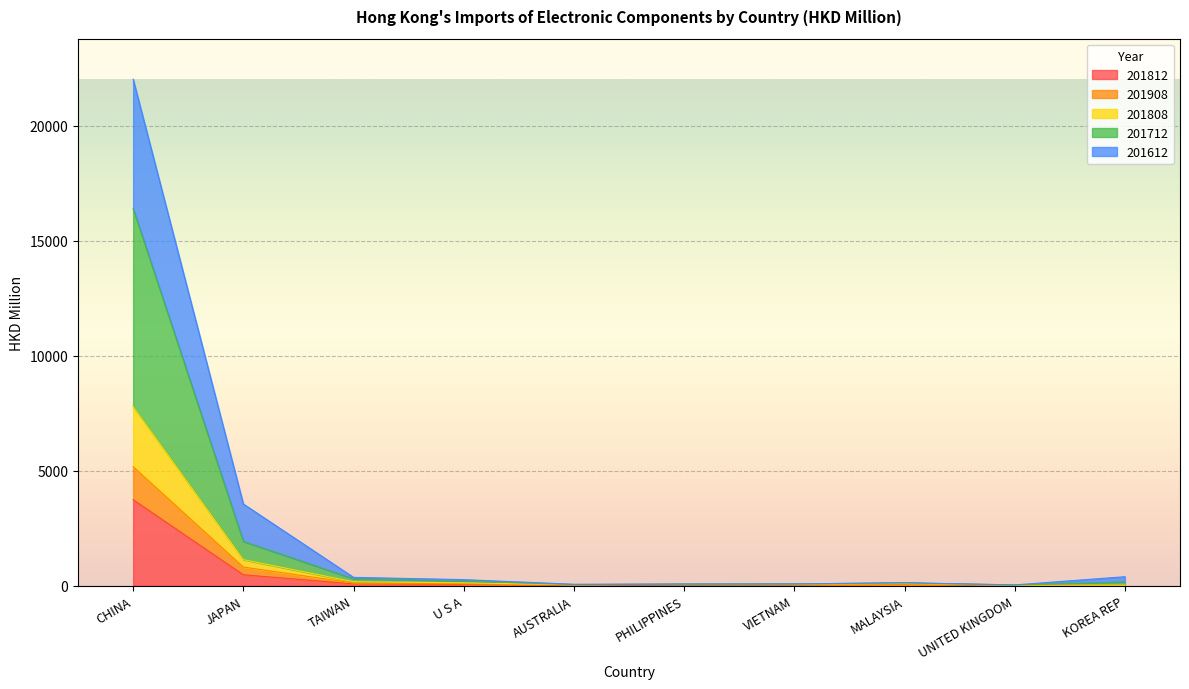

At which category is the sum across all series the highest?

CHINA